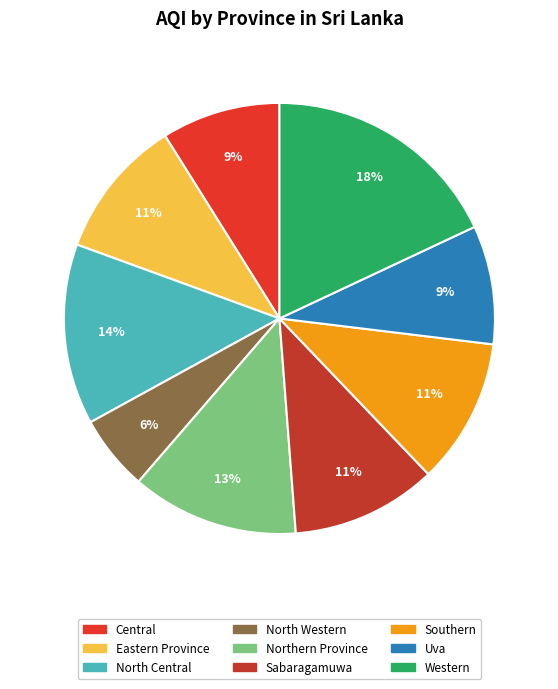

To the nearest percent, what is the average slice percentage?

11%